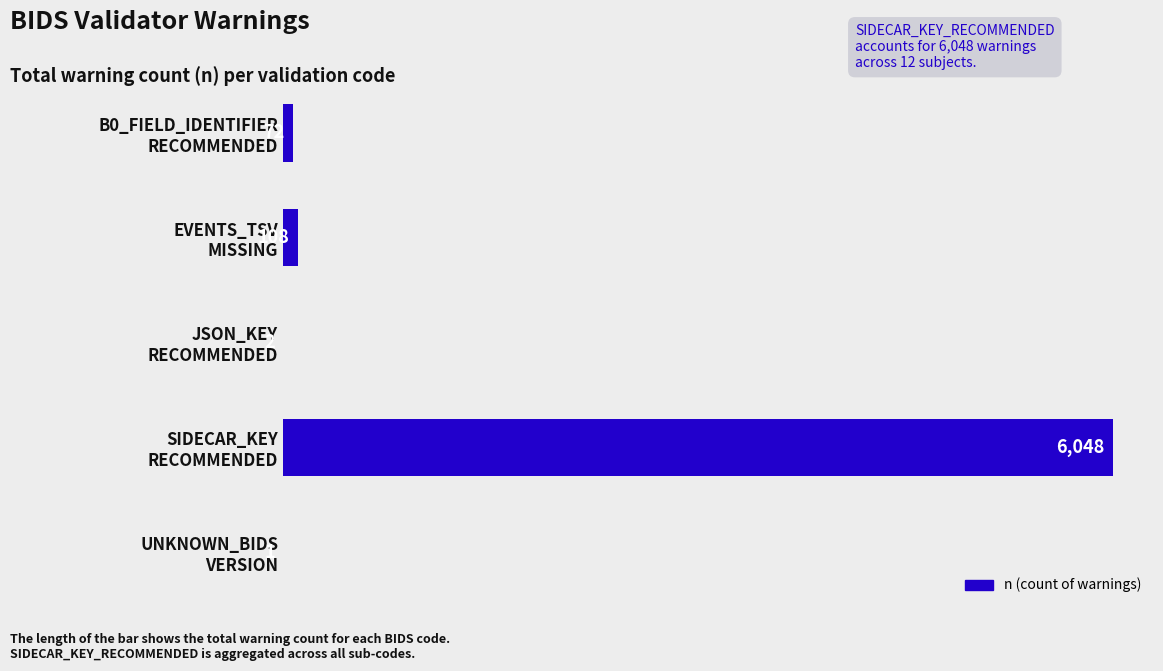

What is the sum of all values?

6231